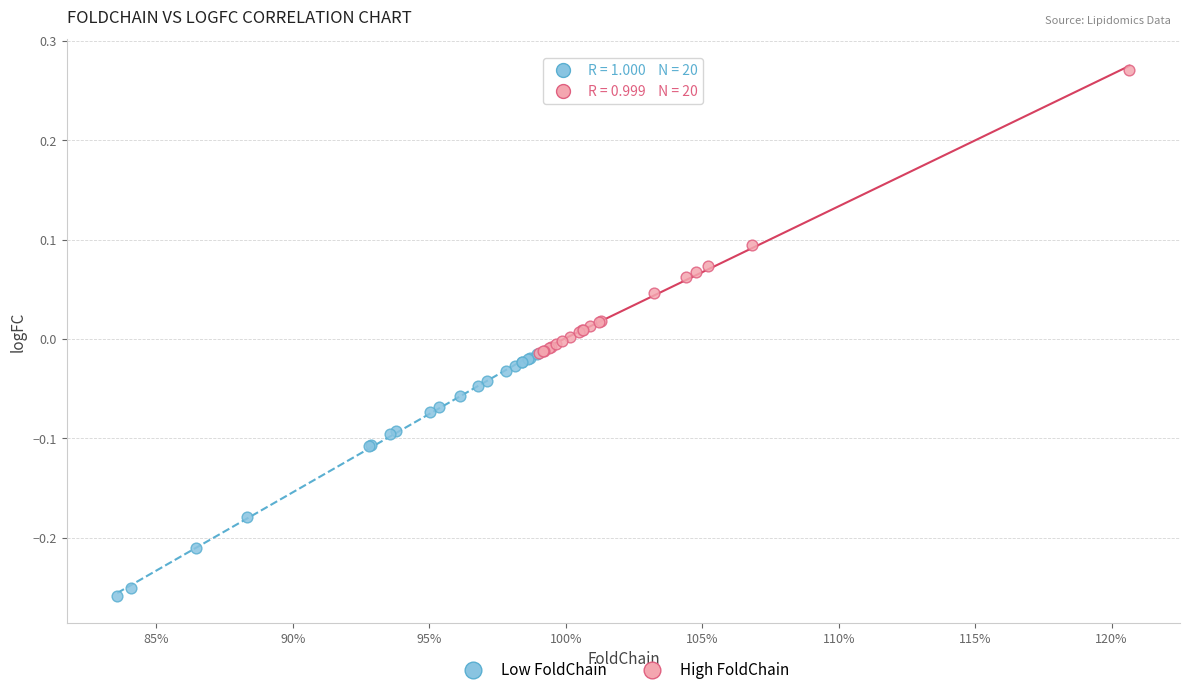

Which series reaches the maximum Y coordinate?

High FoldChain